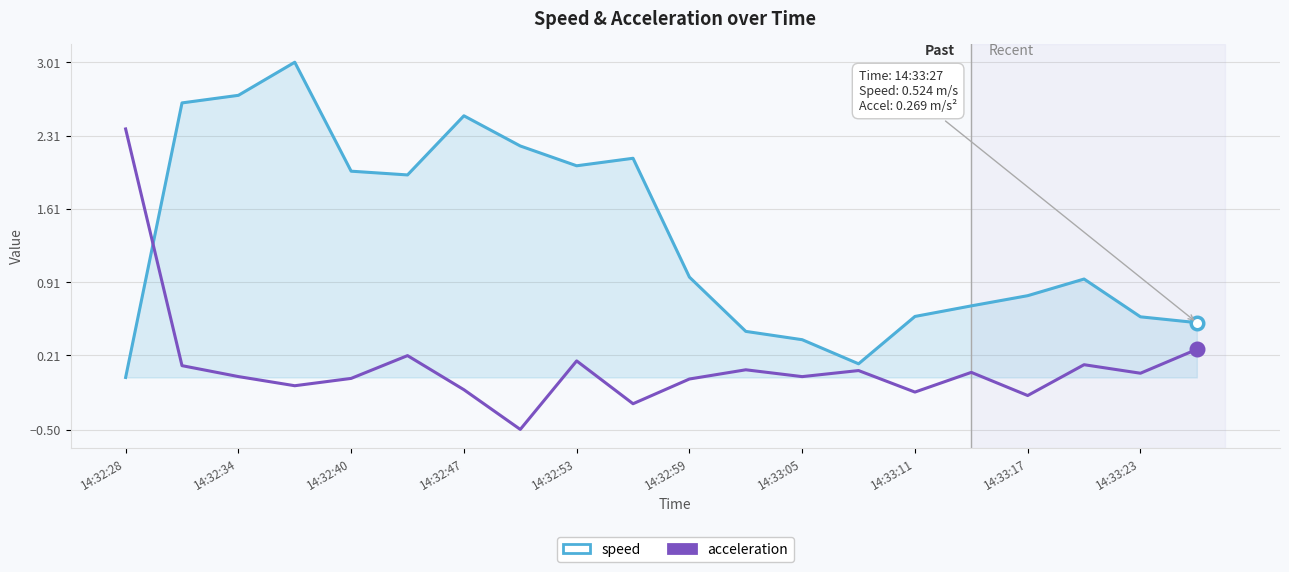

List the series in order of their peak value, highest first.

speed, acceleration